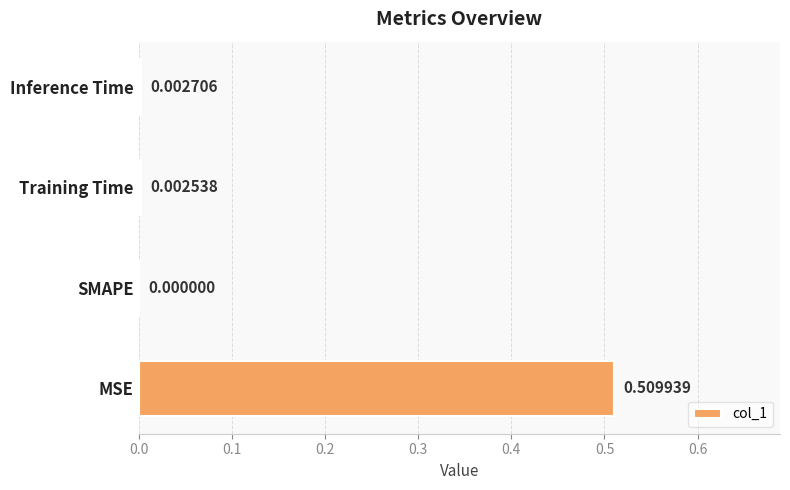

What is the average value?

0.1